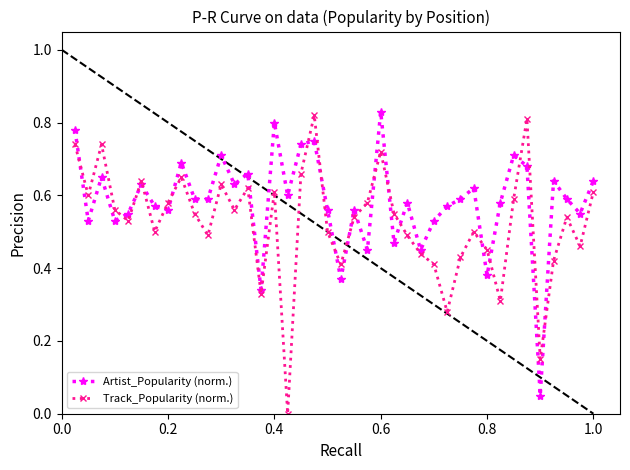

Rank the series by their average value, from lowest to highest.

Track_Popularity (norm.), Artist_Popularity (norm.)